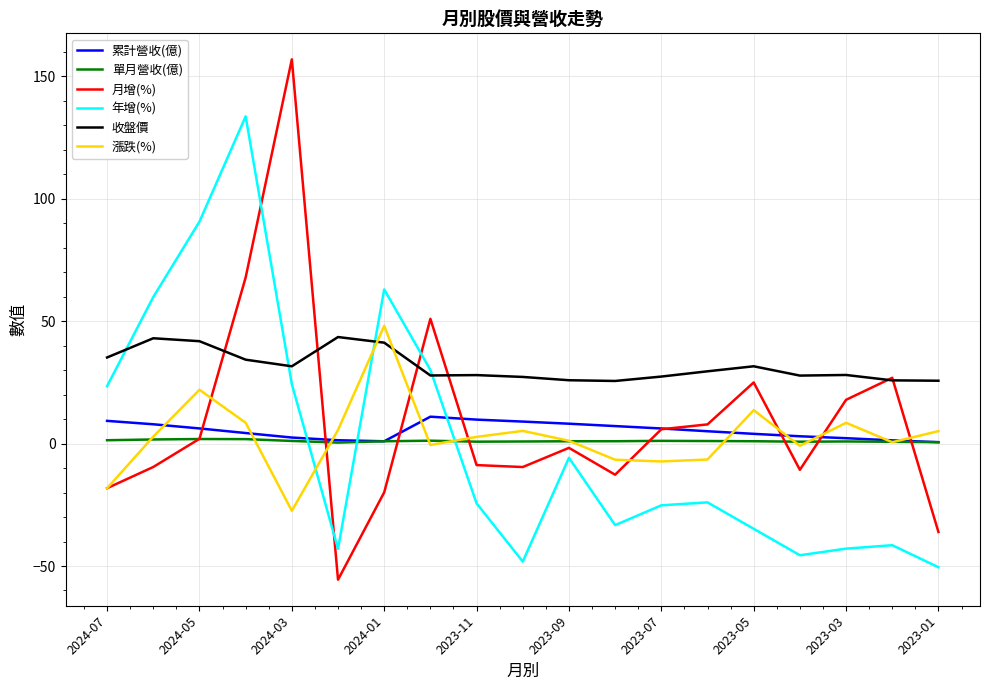

In 年增(%), how many points are higher than both neighbors (excluding endpoints)?

5